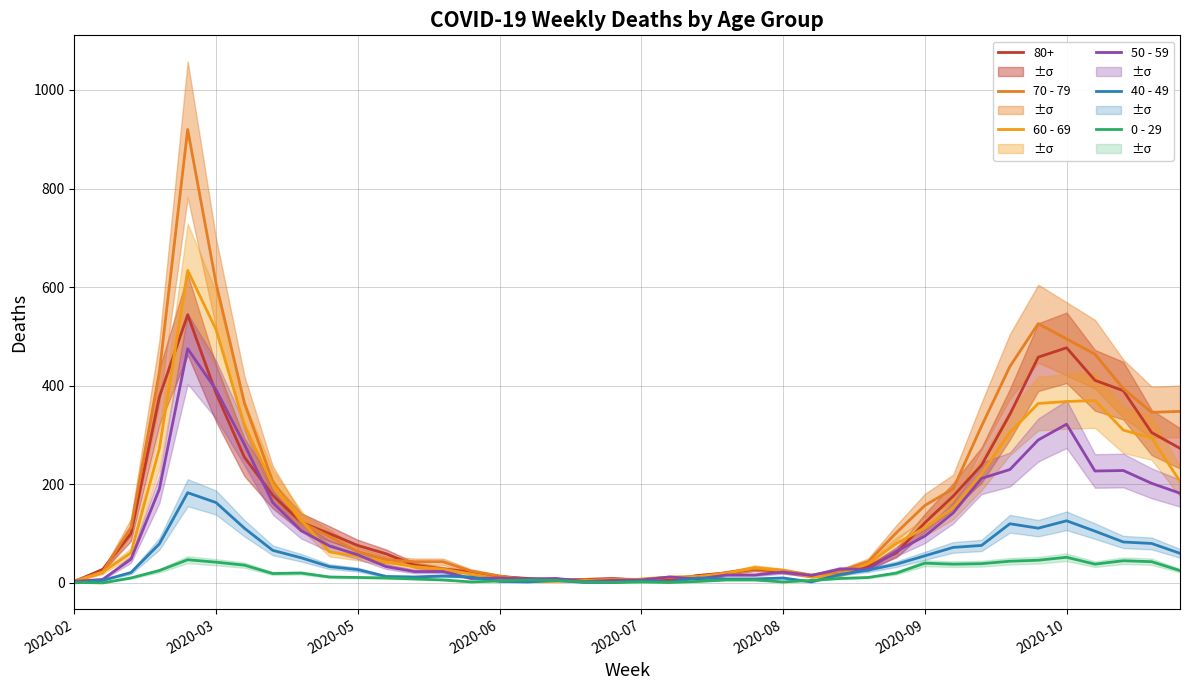

In 70 - 79, how many points are lower than both neighbors (excluding endpoints)?

3